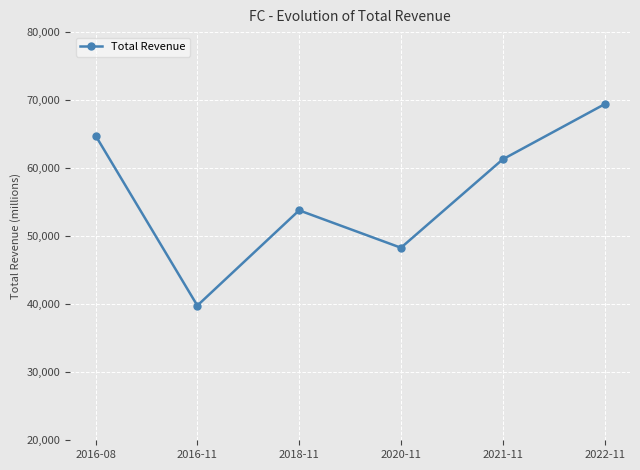

What value does the data have at 2021-11, to the nearest 50?

61300